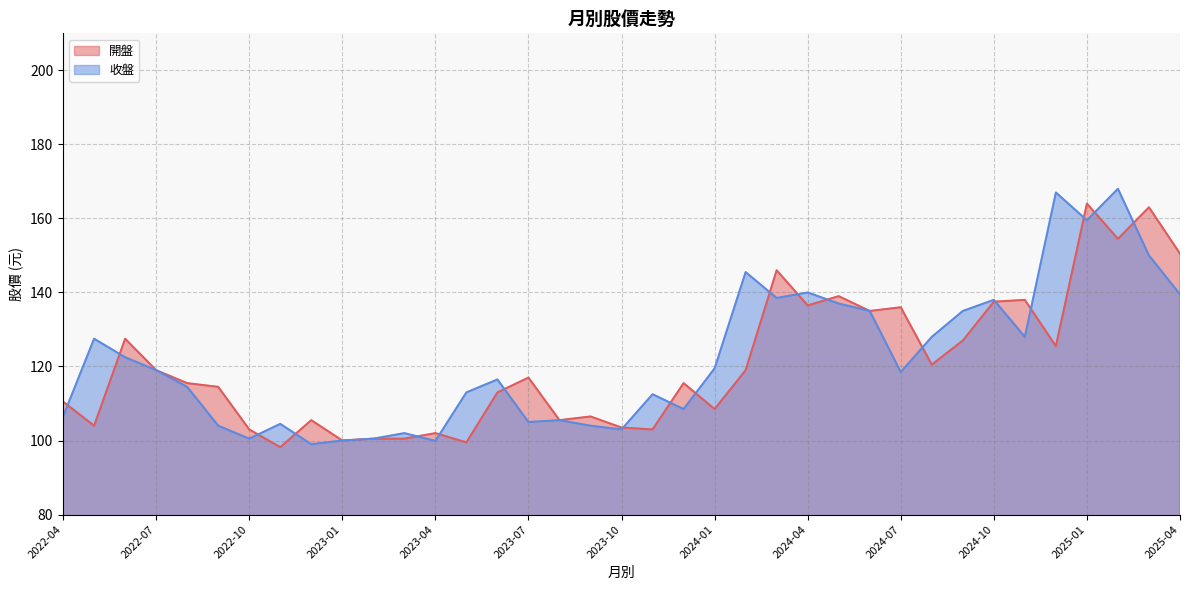

True or false: 開盤 has a value of 40.5 at 2023-10.

False